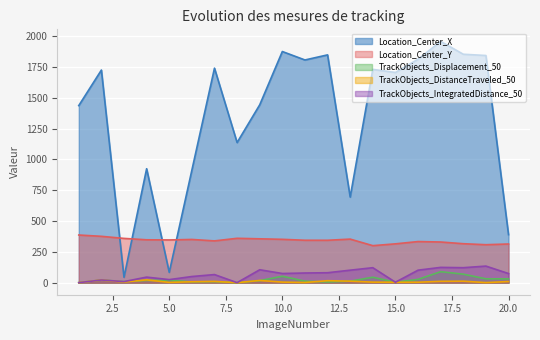

Rank the categories by TrackObjects_Displacement_50 value from lowest to highest.

1, 8, 15, 12, 6, 7, 3, 11, 13, 9, 4, 5, 2, 16, 20, 19, 14, 10, 18, 17